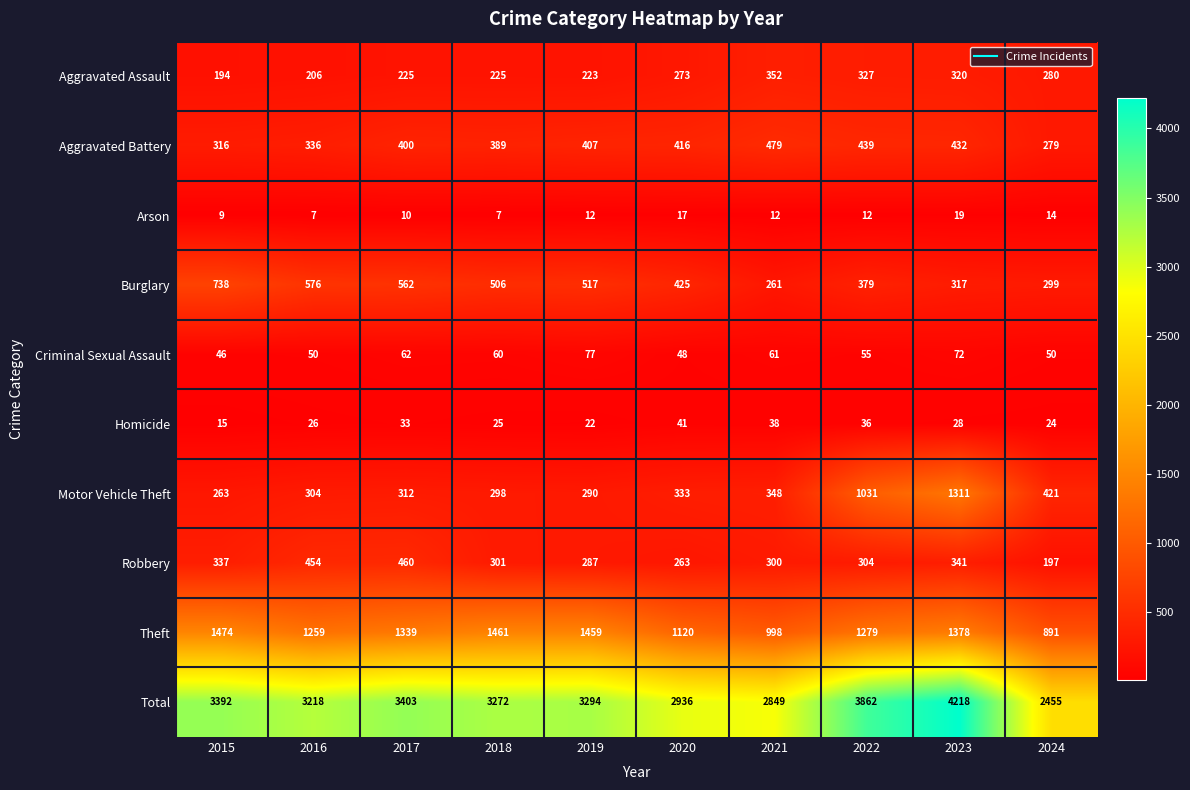

Which series has the widest spread of values?

Total